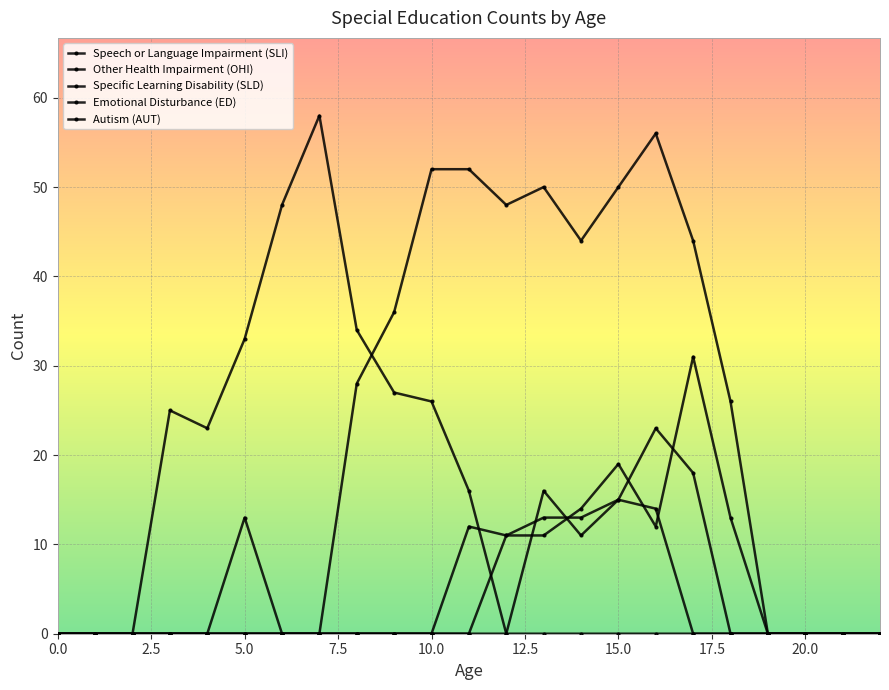

Count the number of categories in the chart.

23